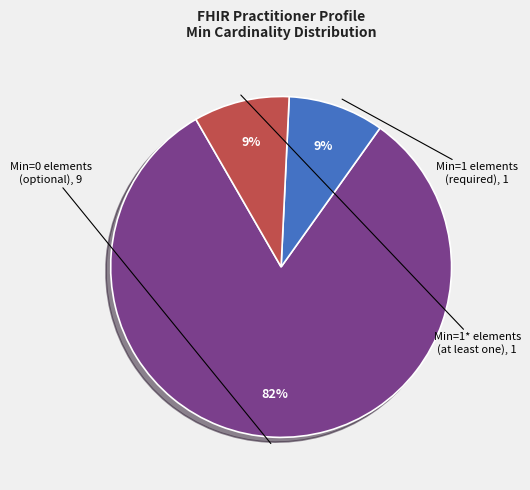

Is there a majority slice in this chart?

Yes